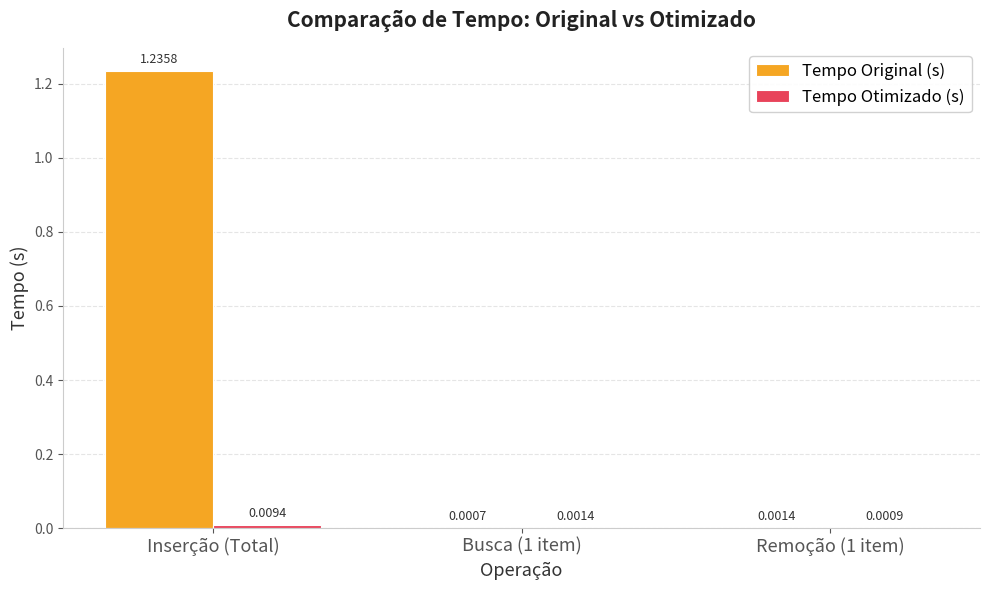

Which series has the widest spread of values?

Tempo Original (s)